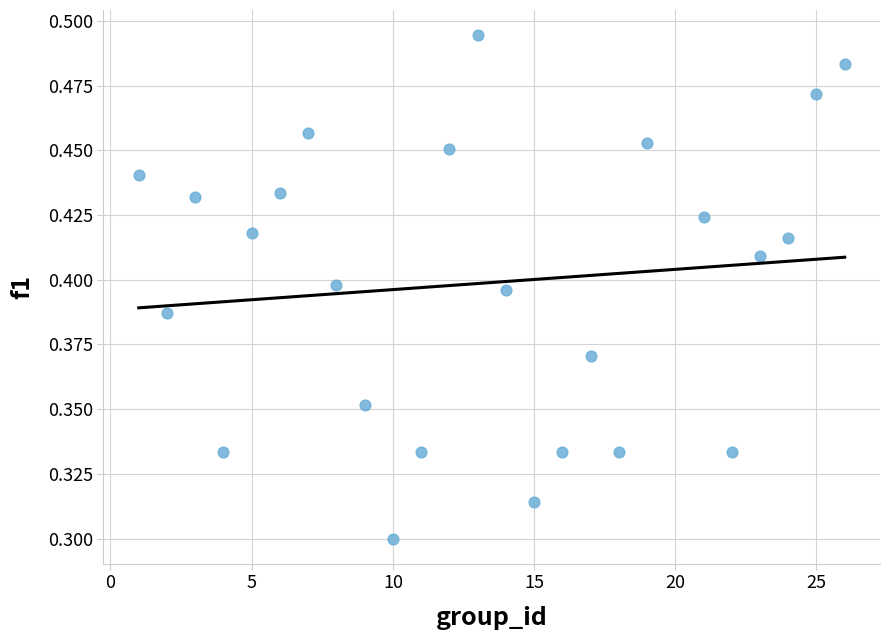

What is the range of X values (max minus min)?

25.0